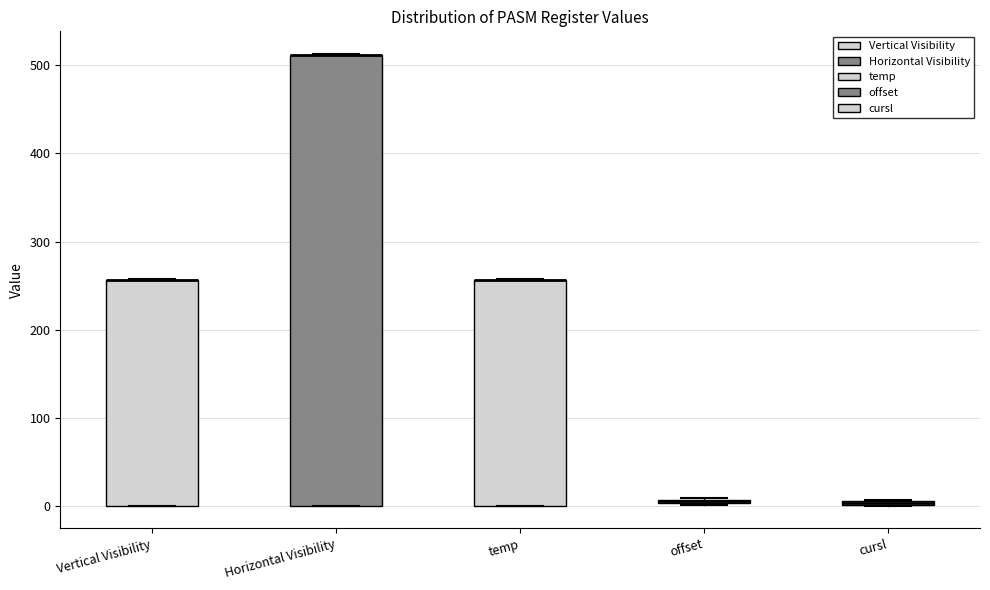

Comparing the boxes themselves (not the whiskers), which one is the tallest?

Horizontal Visibility